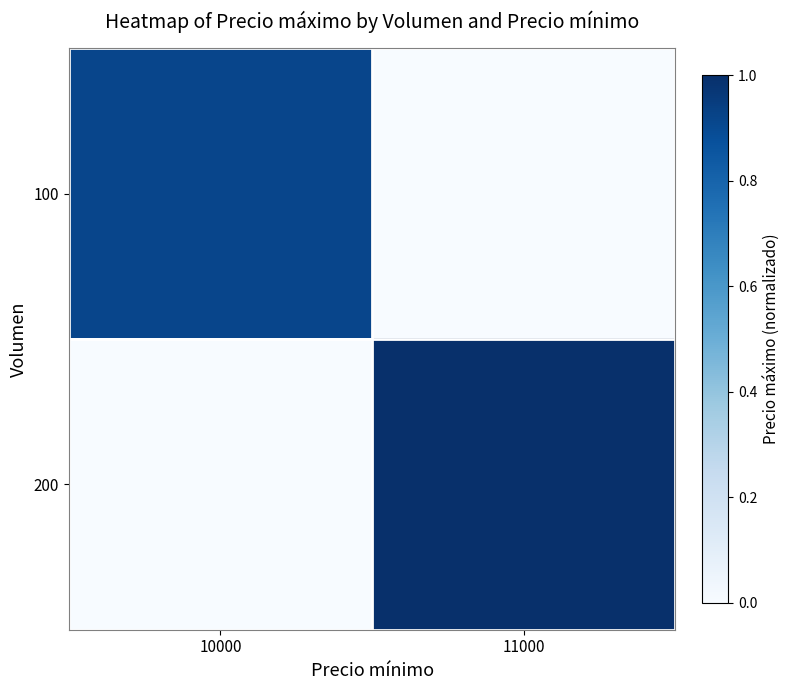

Reading left to right, what are all the values shown in this chart?

100: 10000=0.9	11000=0.0
200: 10000=0.0	11000=1.0